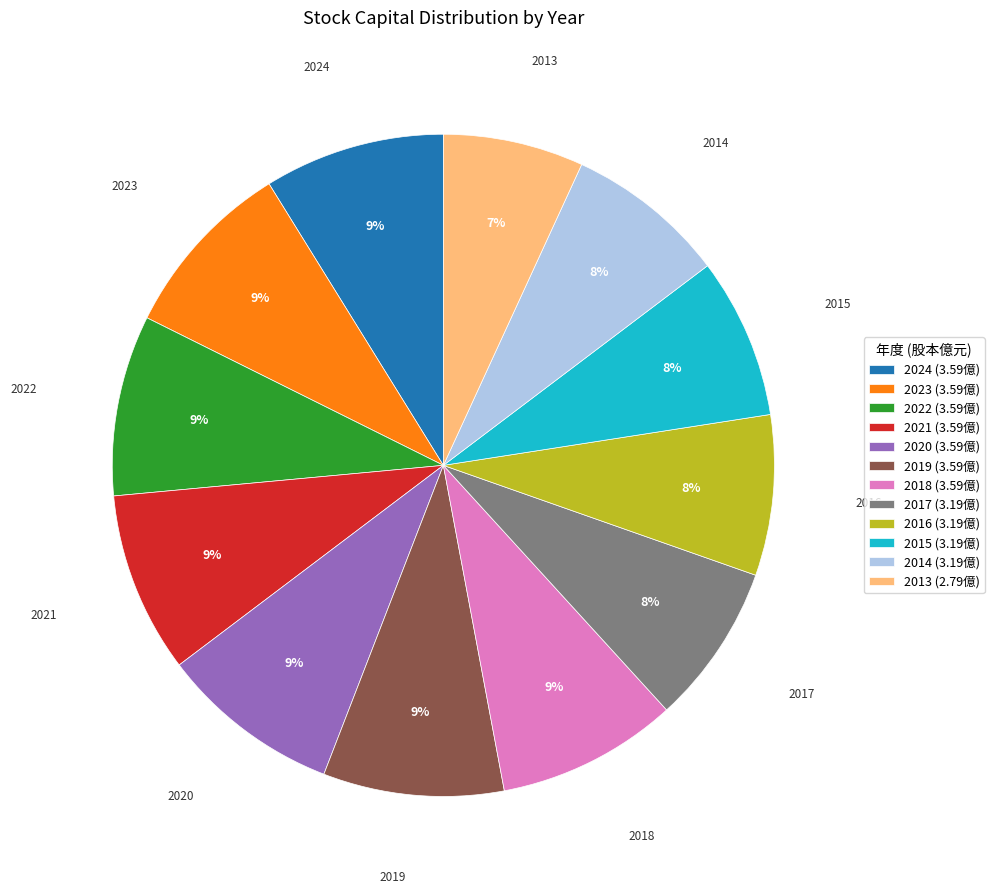

Count the number of slices in the pie.

12